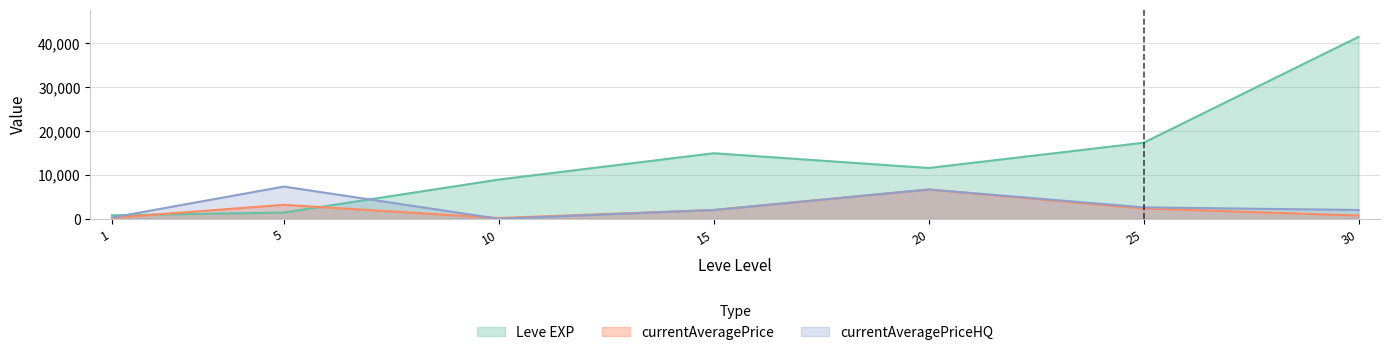

Which series ends up on top after the final intersection of Leve EXP and currentAveragePriceHQ?

Leve EXP